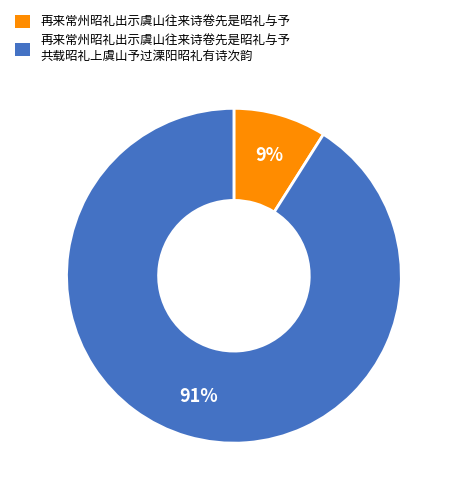

To the nearest percent, what is the average slice percentage?

50%